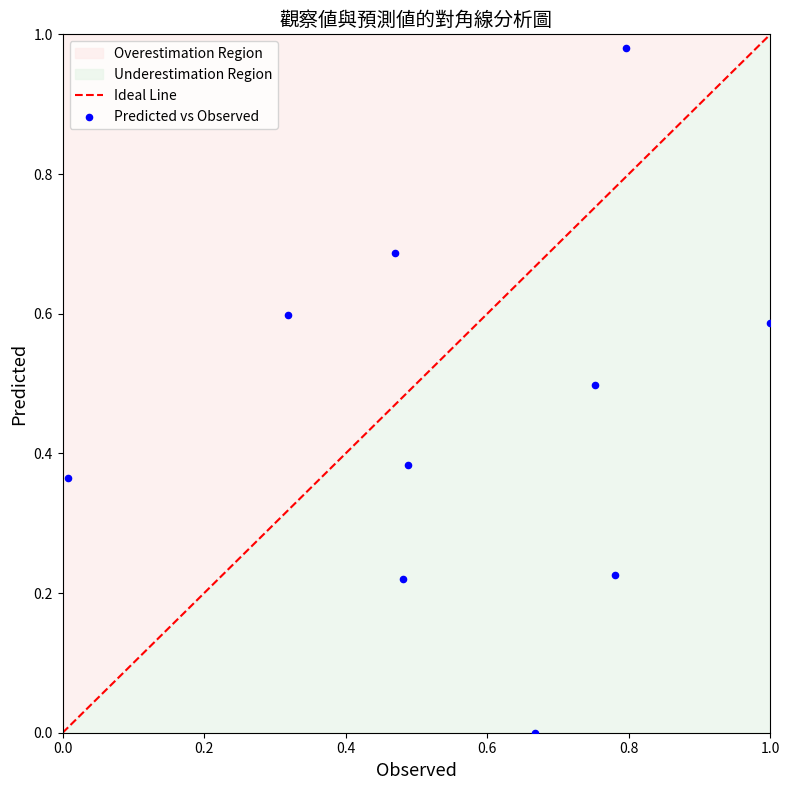

What is the average Y value?

0.5